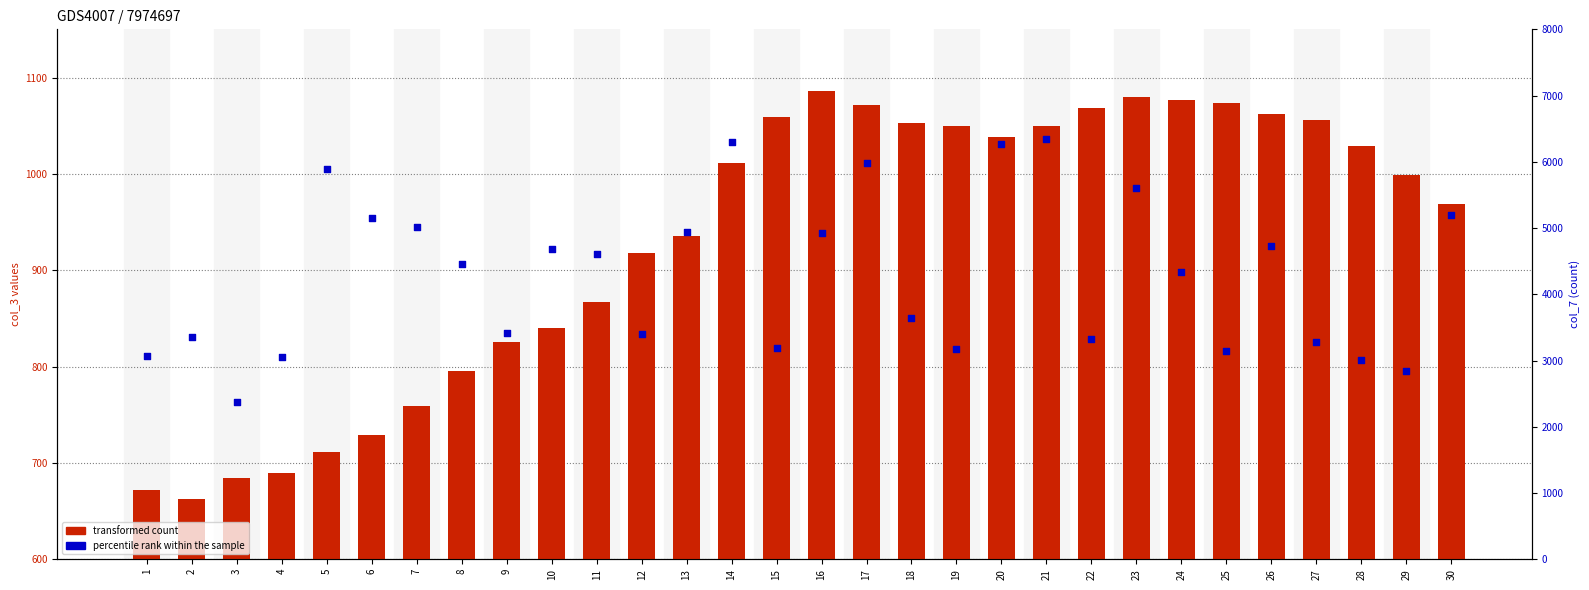

Which series contains the lowest Y value?

transformed count